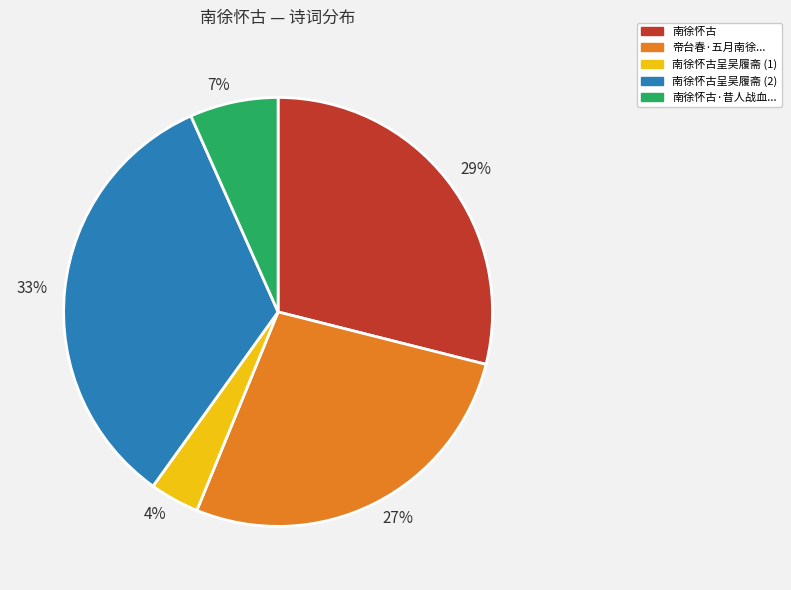

To the nearest percent, what percentage of the pie is 29%?

29%